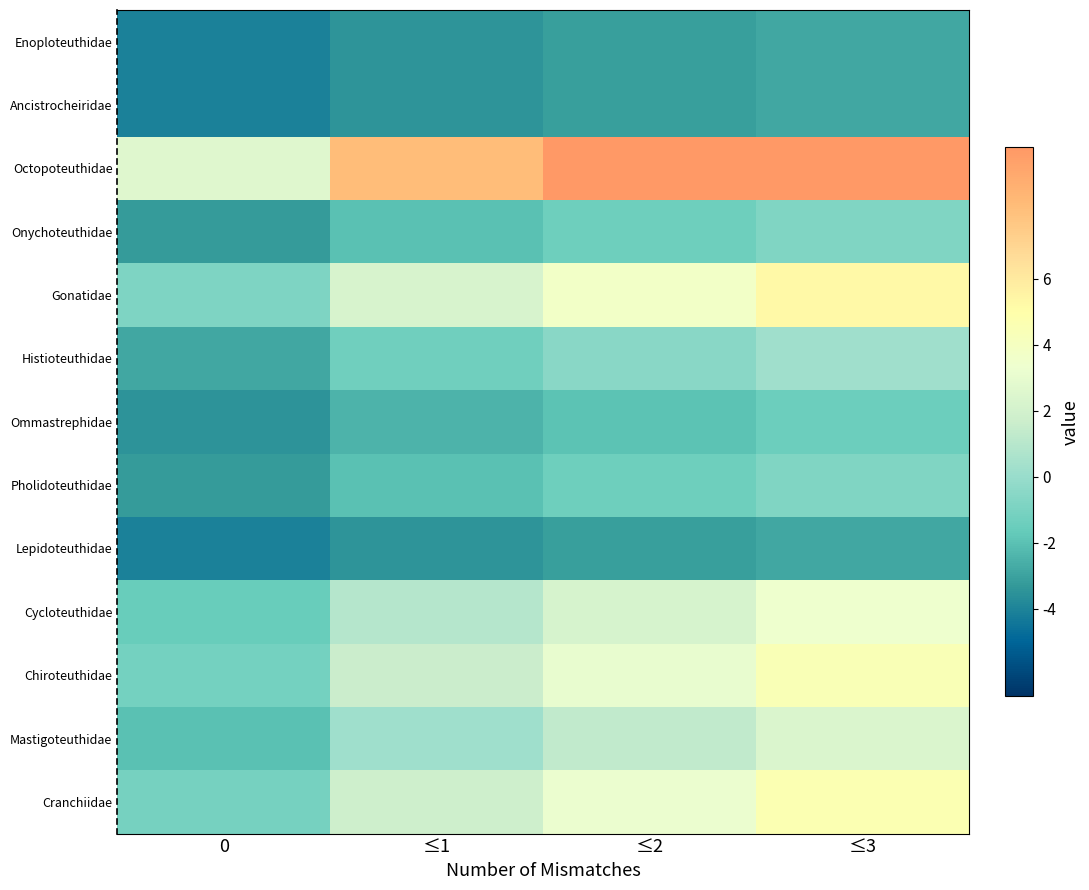

Between ≤3 and ≤1, which is larger?

≤3